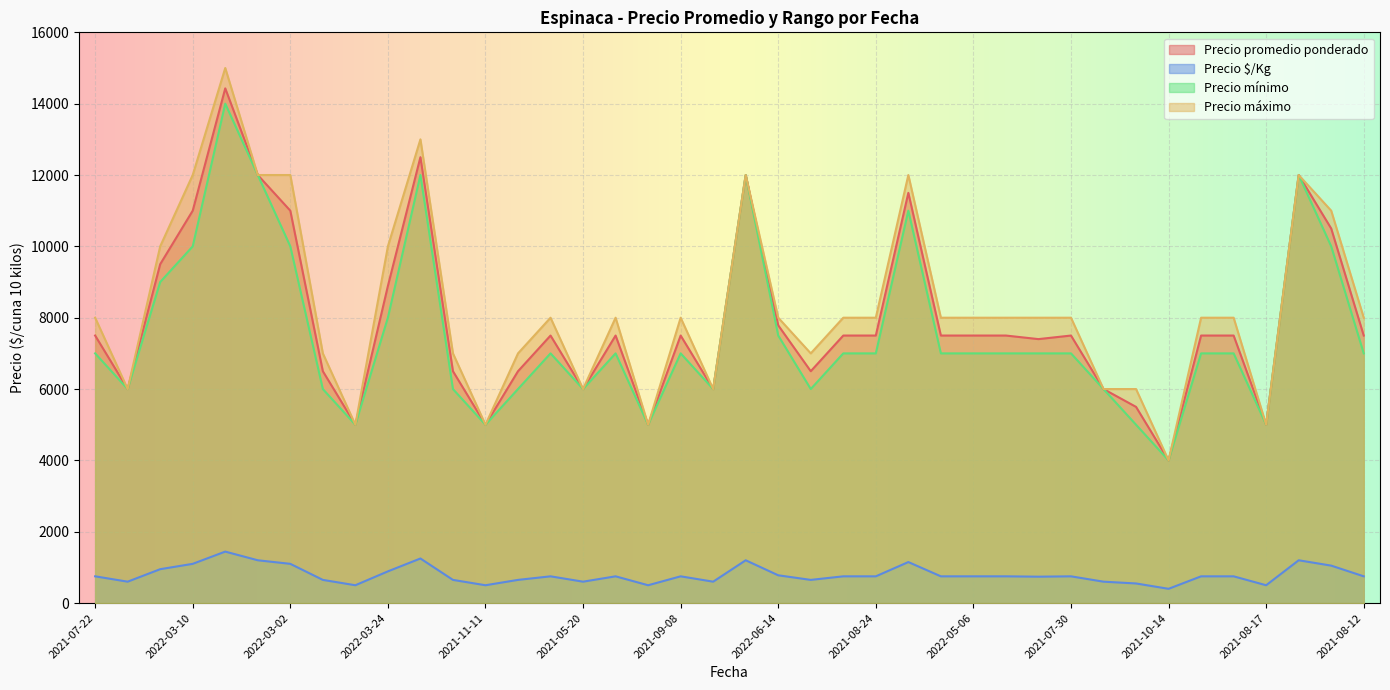

Which series has the largest range (max minus min)?

Precio máximo